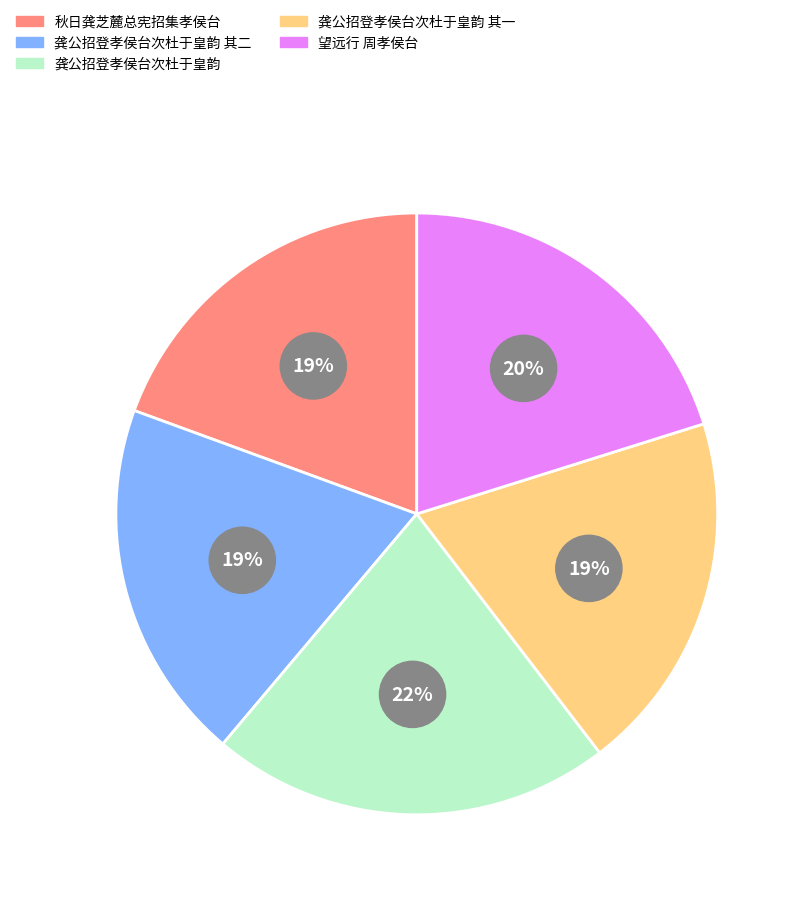

To the nearest percent, what is the average slice percentage?

20%